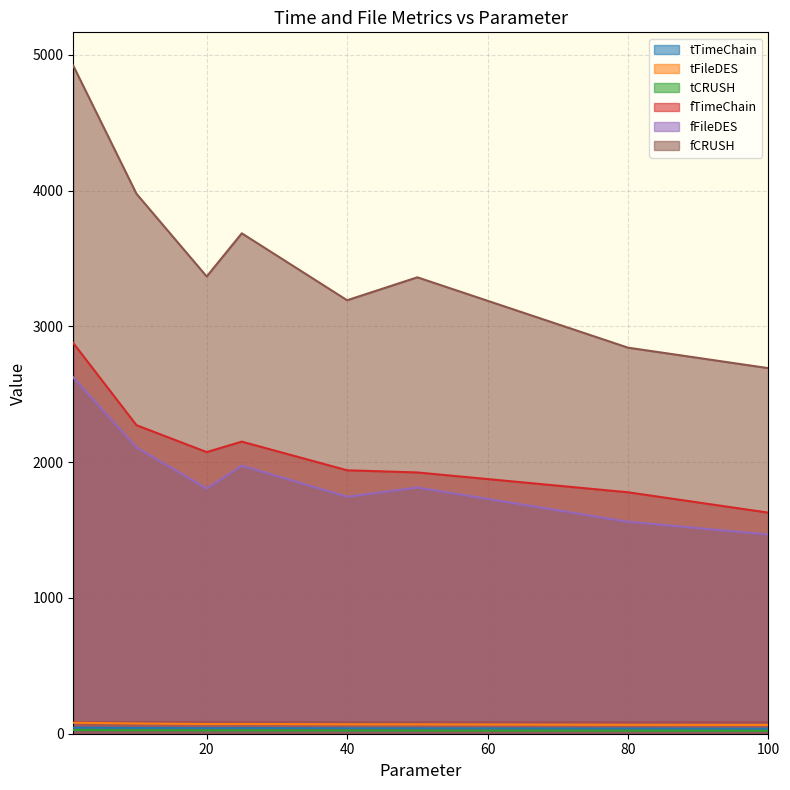

Which series has the largest total across all categories?

fCRUSH